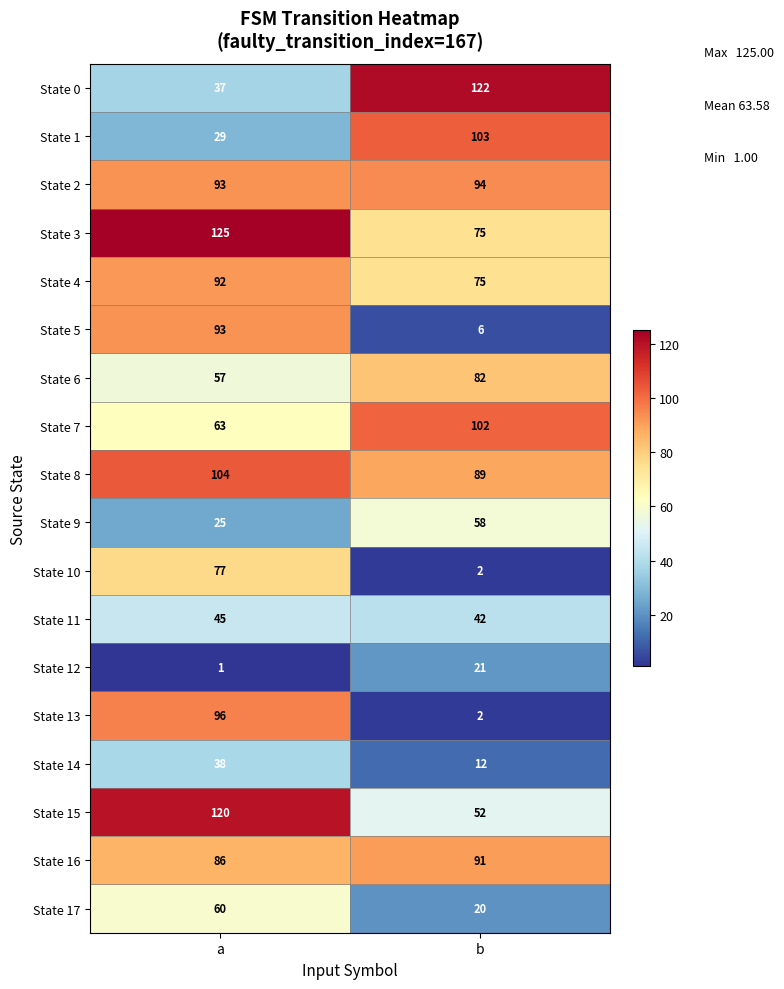

What is the difference between the State 9 values at b and a?

33